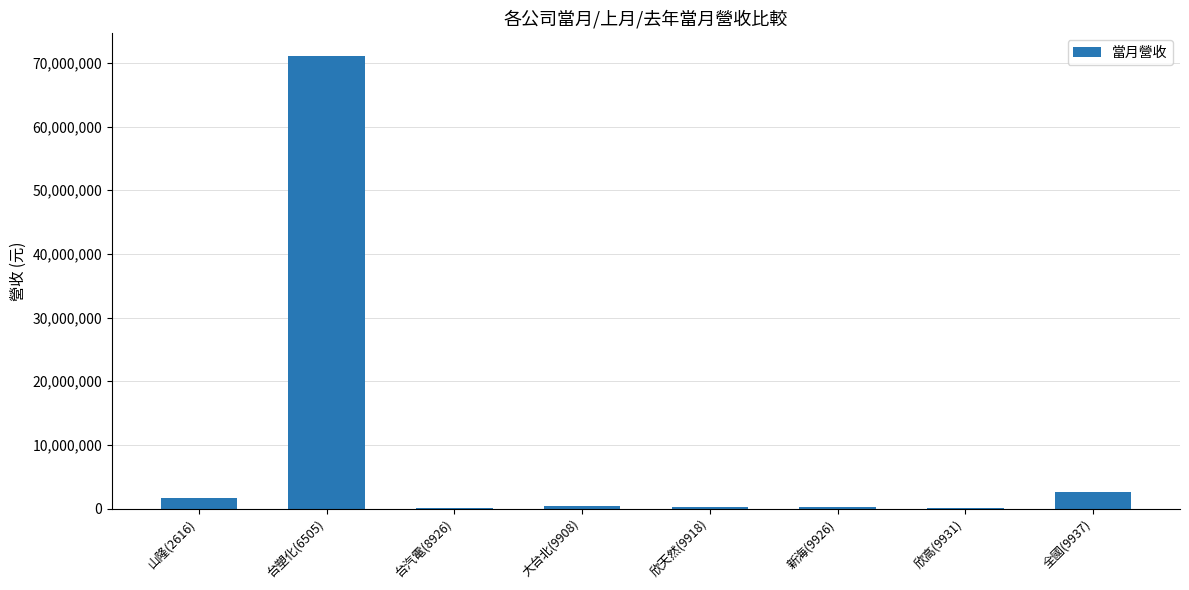

Is it true that the value at 台塑化(6505) is 71113107?

True